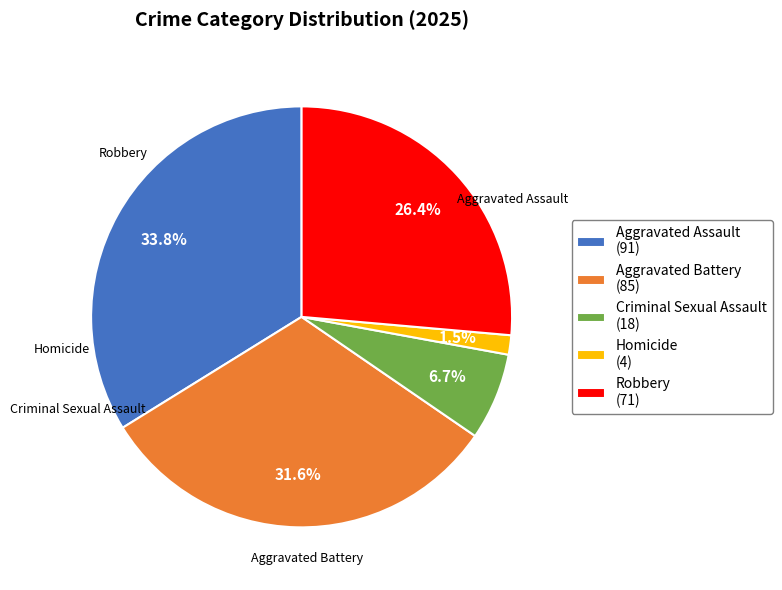

Is there a majority slice in this chart?

No